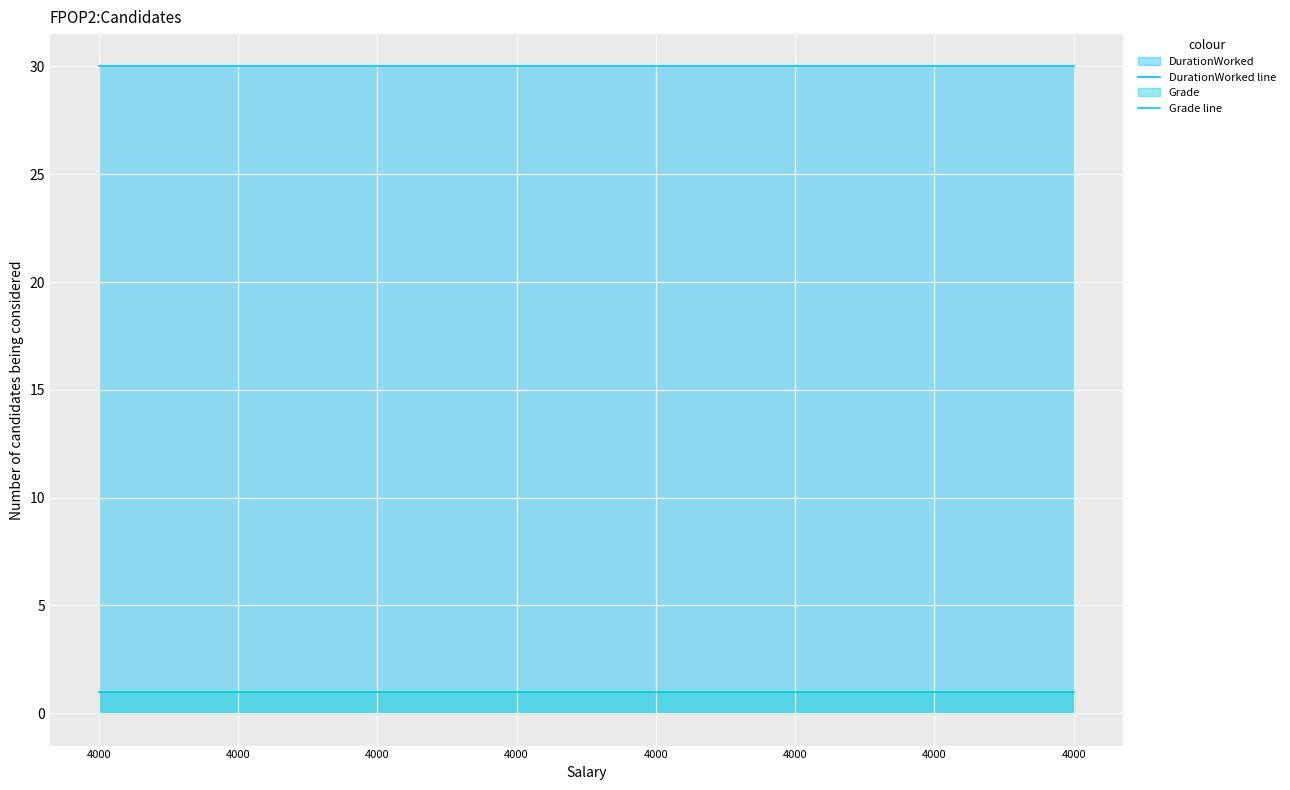

Which series changed the most between 4000 and 4000?

DurationWorked line